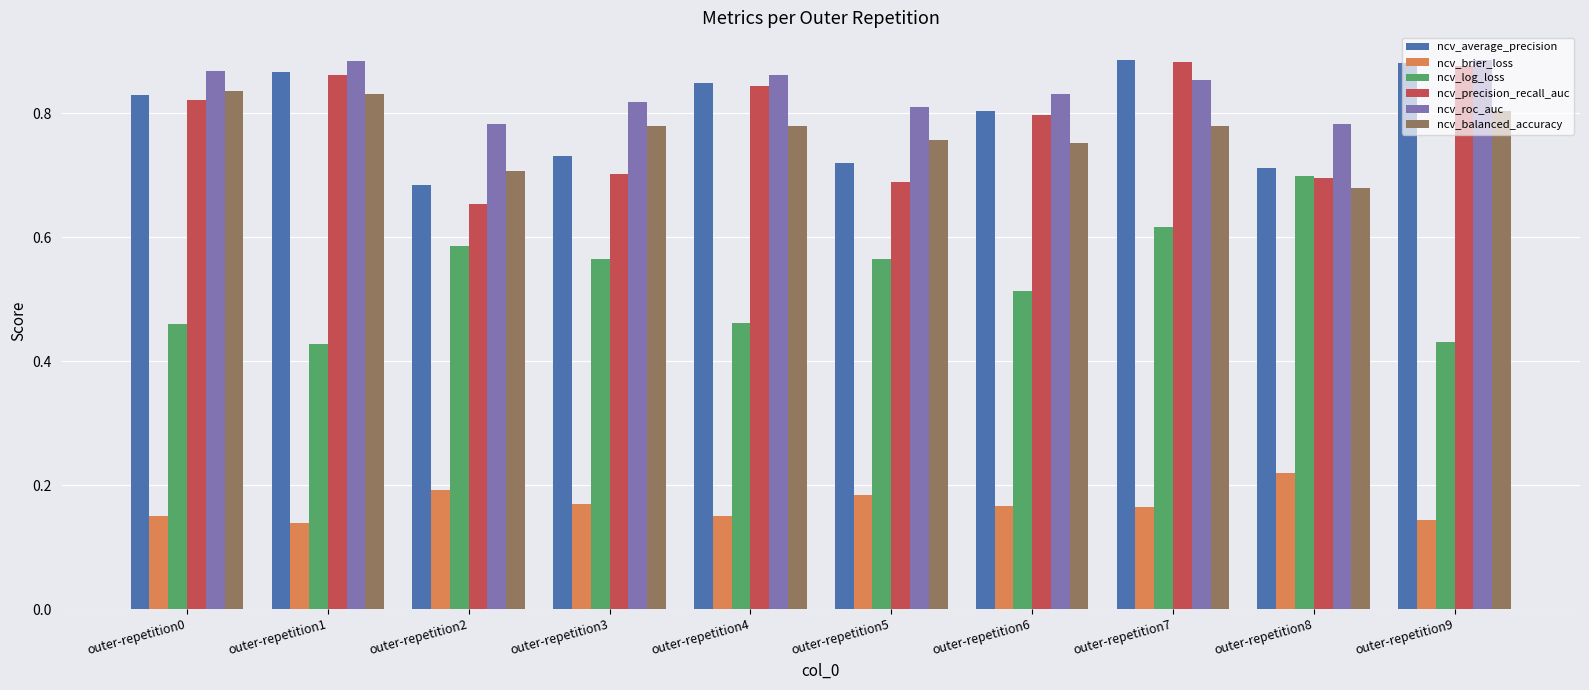

Between outer-repetition1 and outer-repetition3, which series saw the biggest shift?

ncv_precision_recall_auc